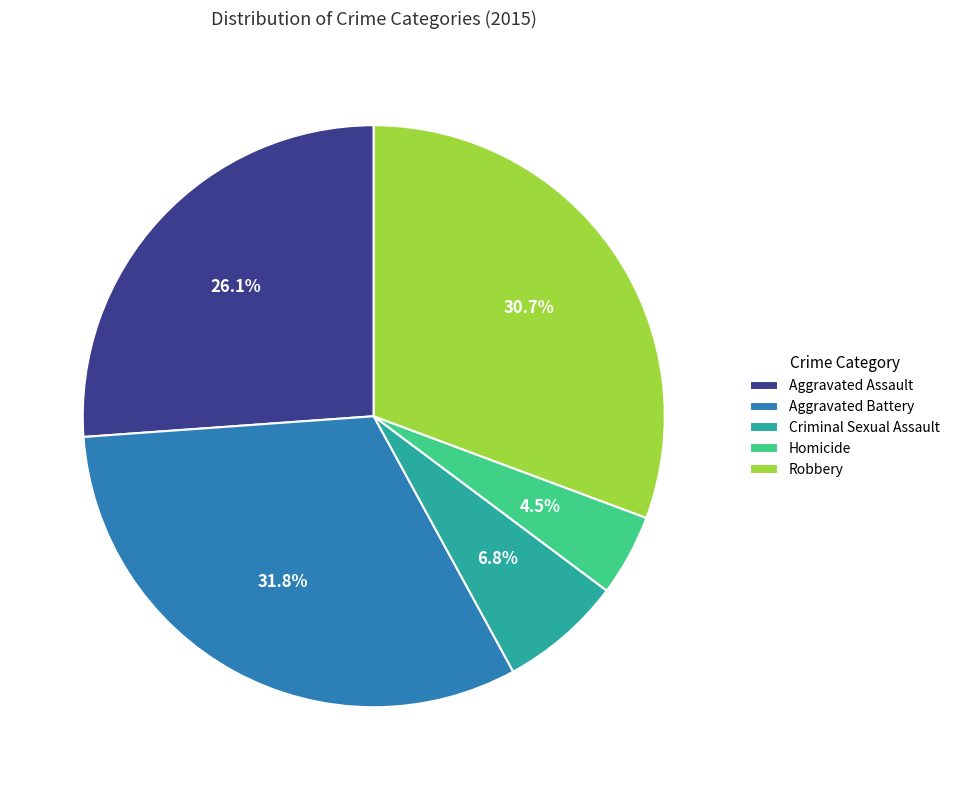

How many slices are in this pie chart?

5